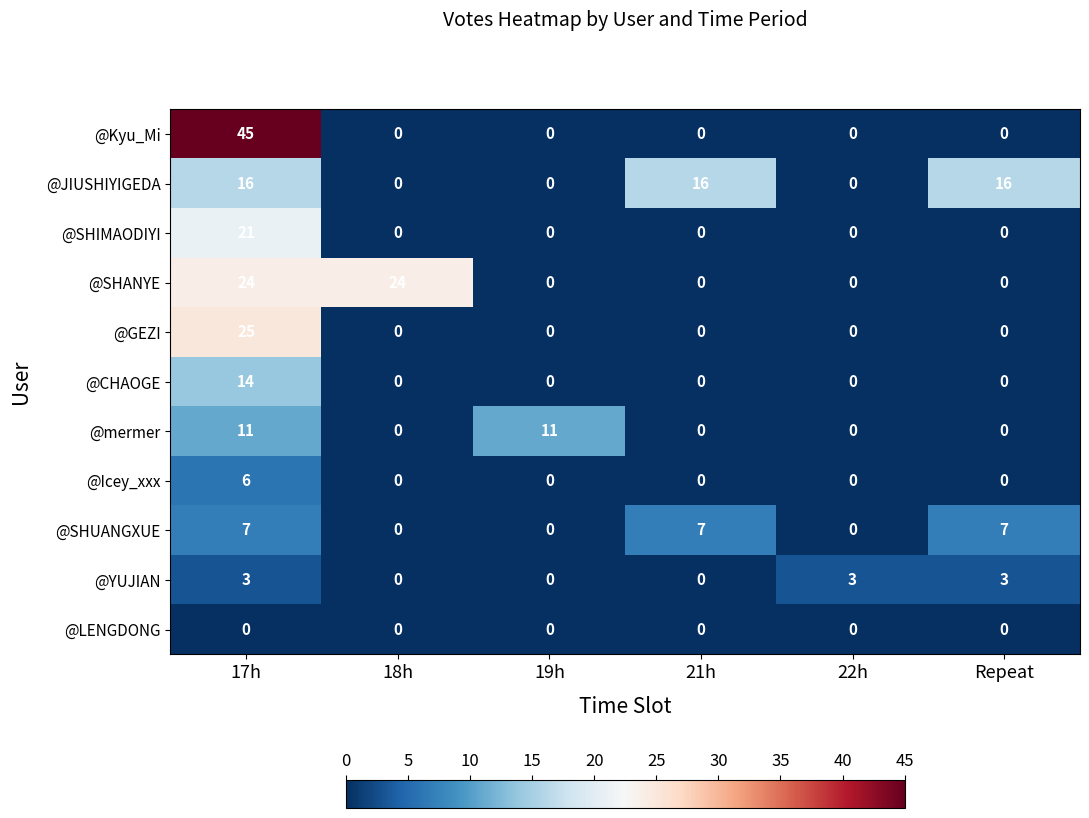

At which category does the chart reach its peak across all series?

17h